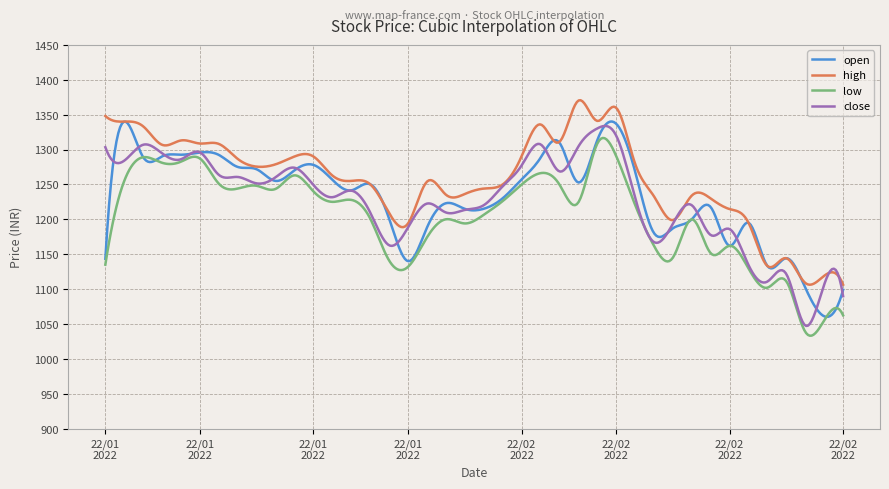

What is the difference between the maximum and minimum values in the high series?

264.4